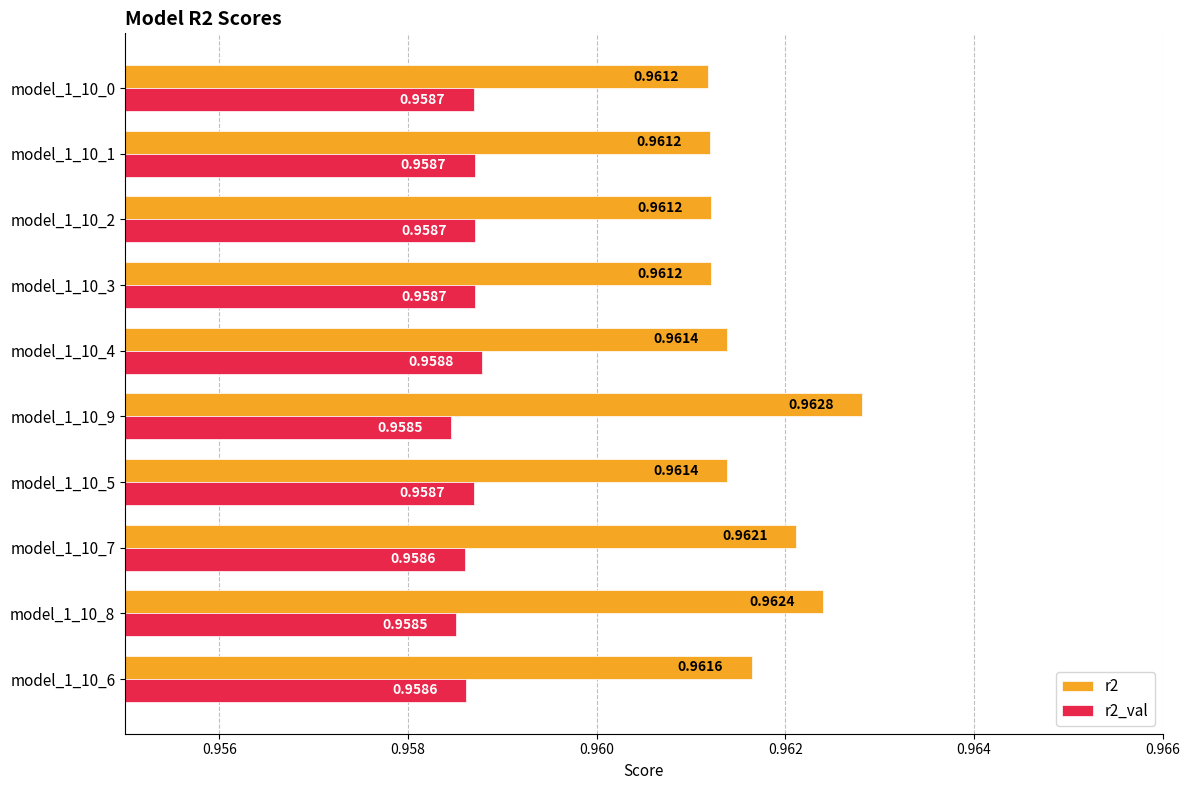

Rank the series by their average value, from lowest to highest.

r2_val, r2